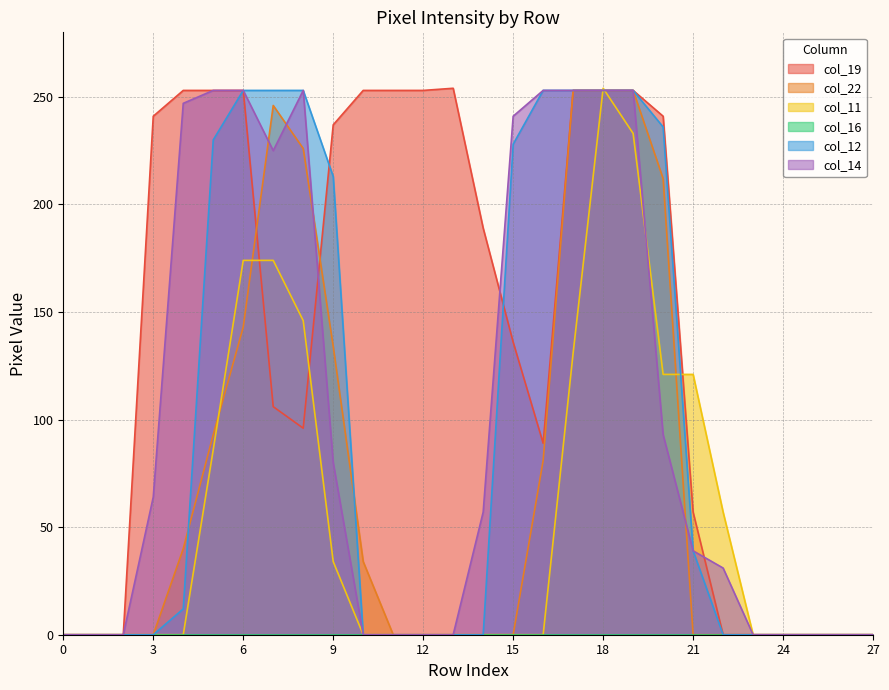

Which series has the largest total across all categories?

col_19